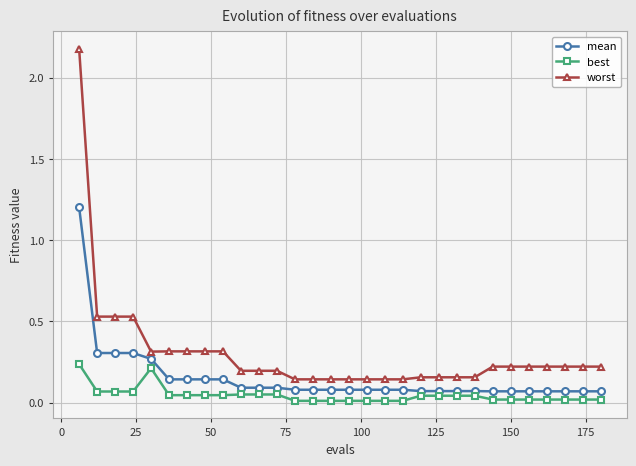

Rank the series by their average value, from lowest to highest.

best, mean, worst